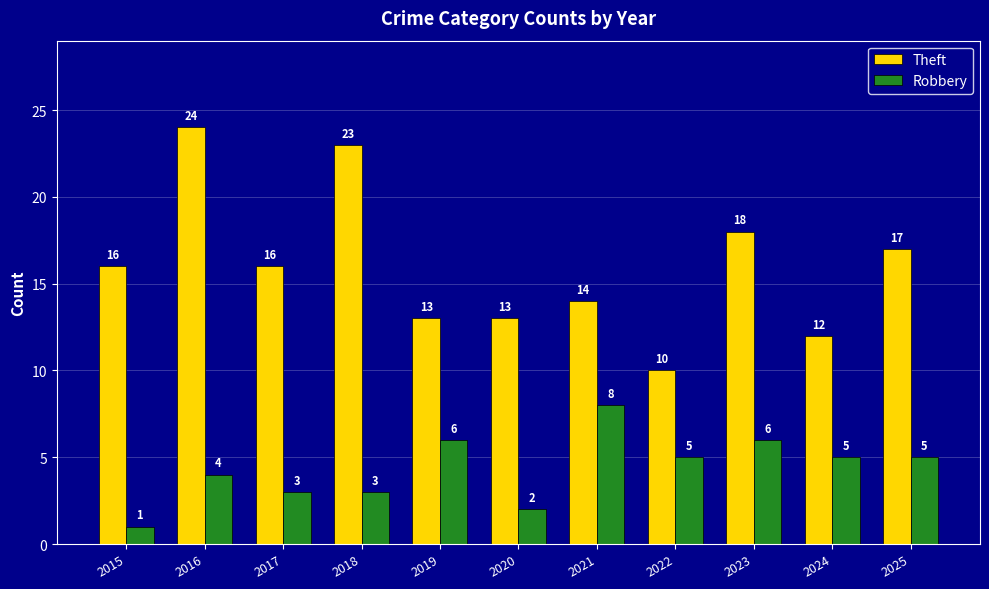

At 2018, list the series in order from largest to smallest.

Theft, Robbery